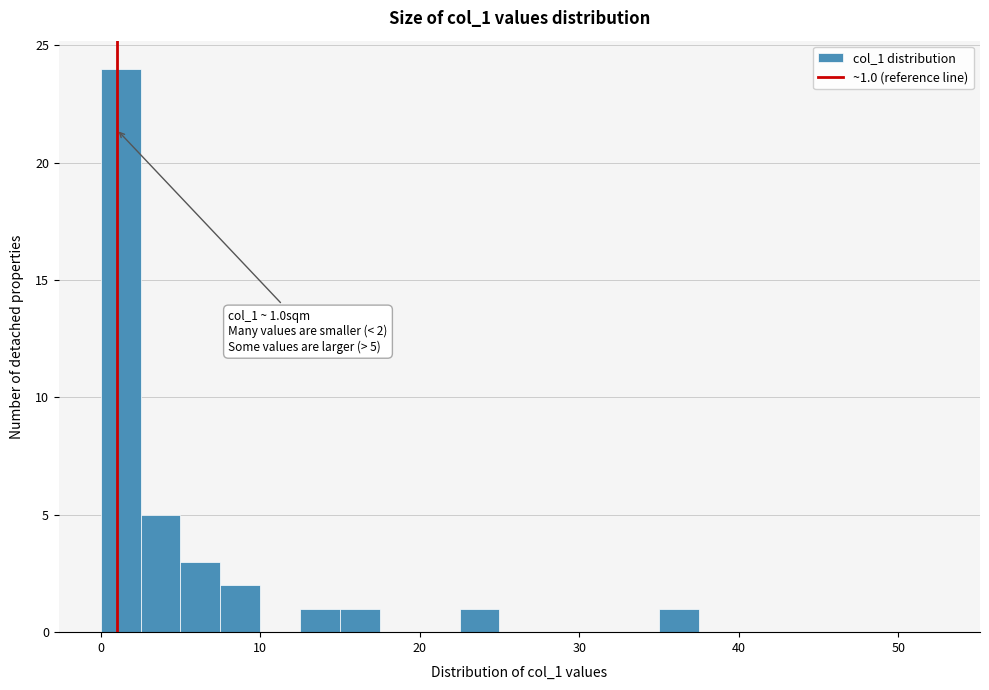

Read against the x-axis, roughly where is the centre of the tallest bar?

1